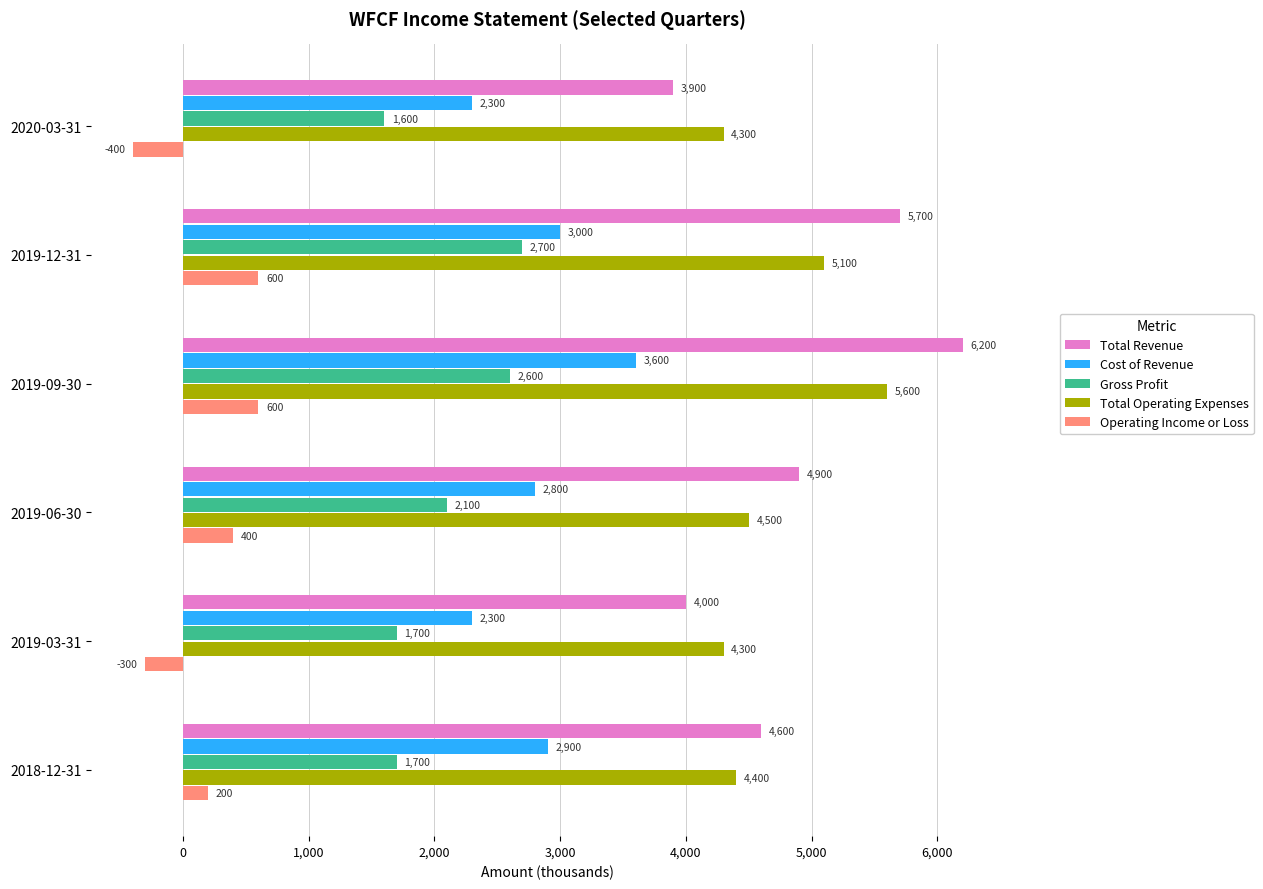

The value of Gross Profit at 2018-12-31 is 2400. True or false?

False